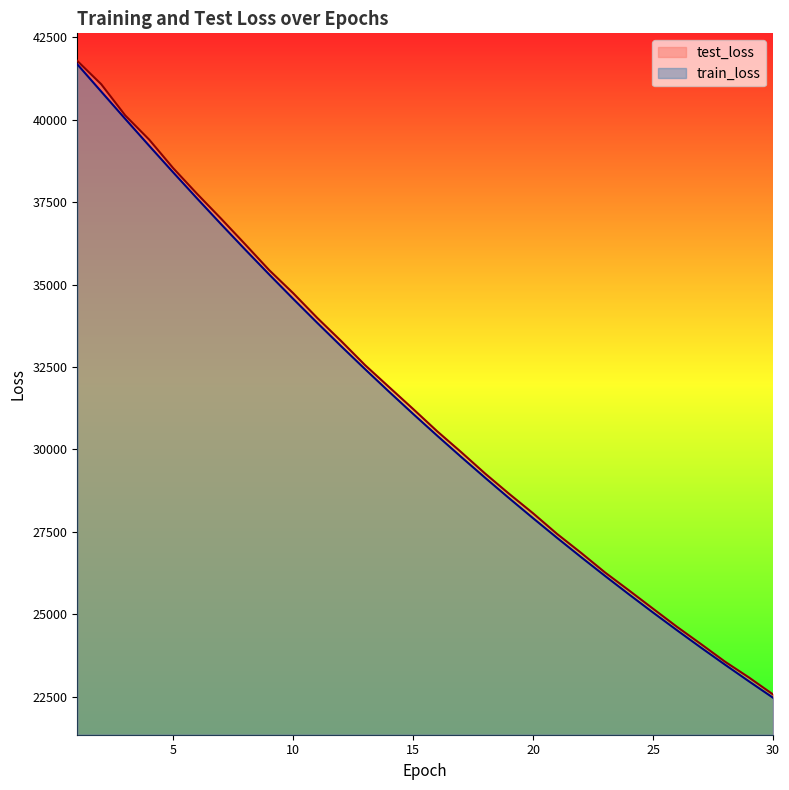

What is the difference between the second highest and minimum values in the train_loss series?

18392.1